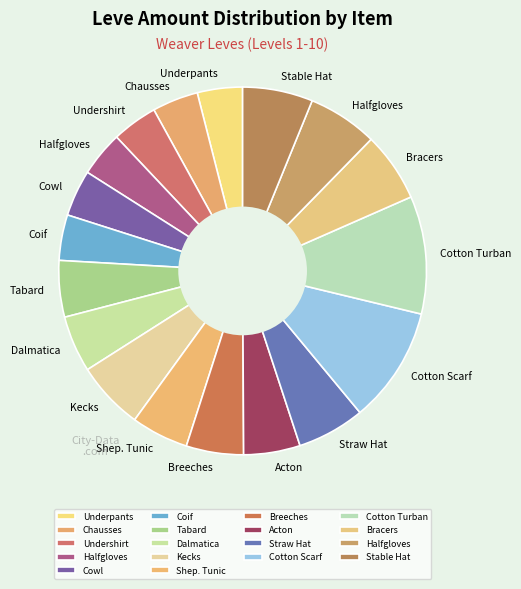

How many slices are in this pie chart?

18